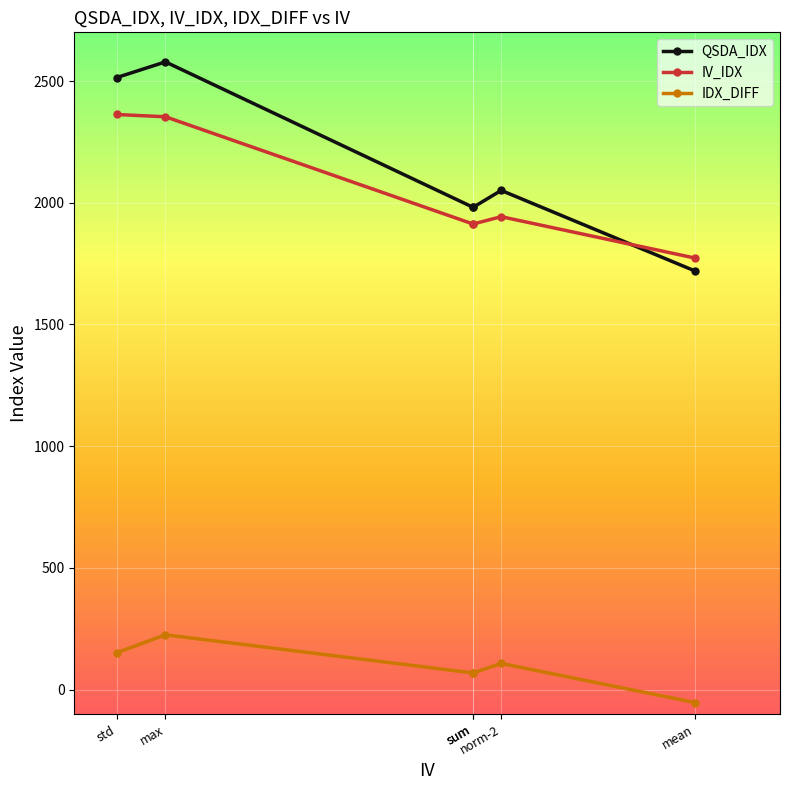

The value of IV_IDX at std is 2362.5. True or false?

True